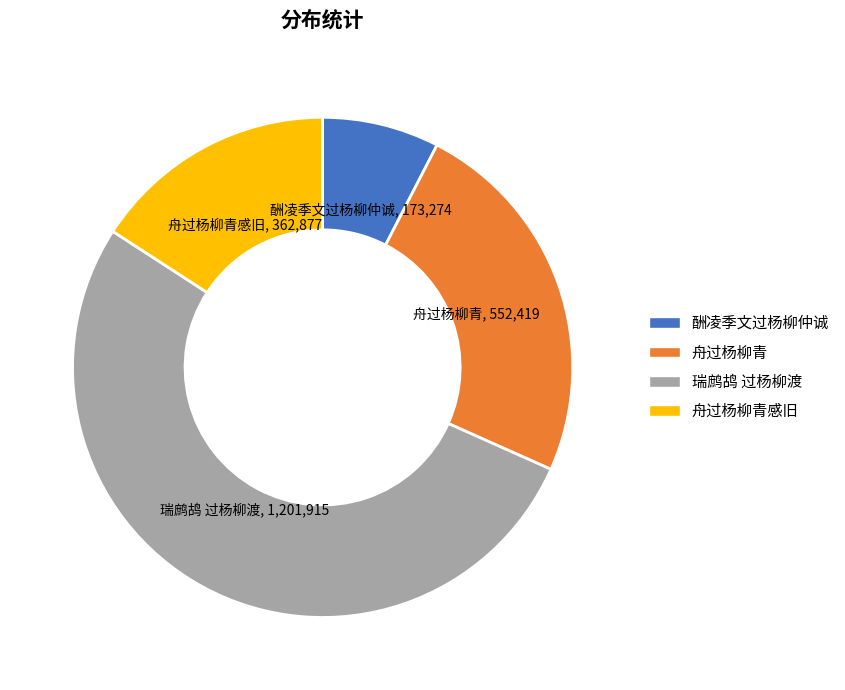

Is there any slice that represents more than half of the pie?

Yes